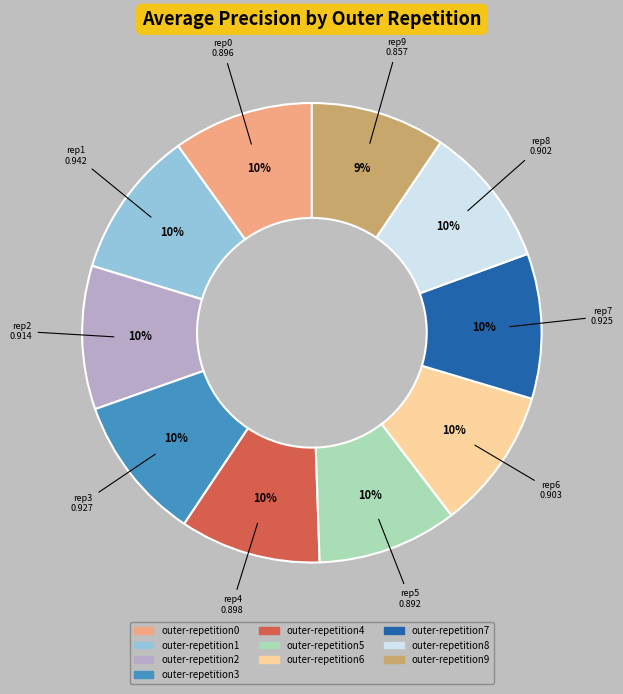

To the nearest percent, what portion does outer-repetition5 represent?

10%